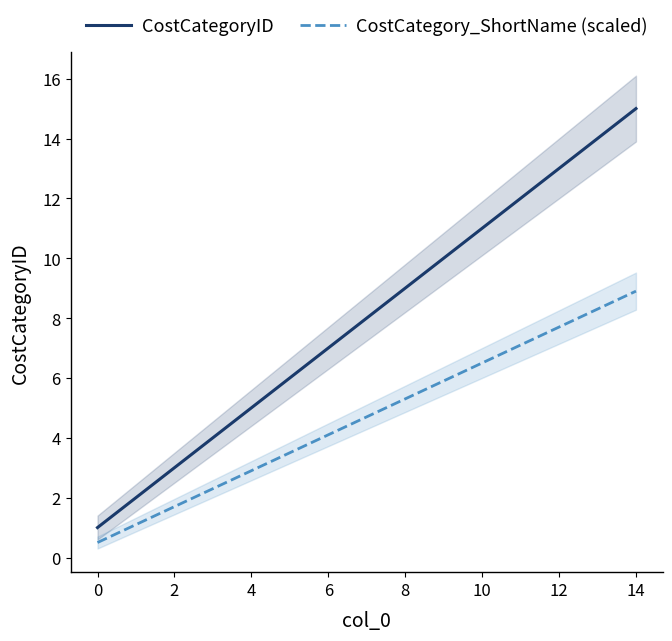

List the series in order of their peak value, highest first.

CostCategoryID, CostCategory_ShortName (scaled)